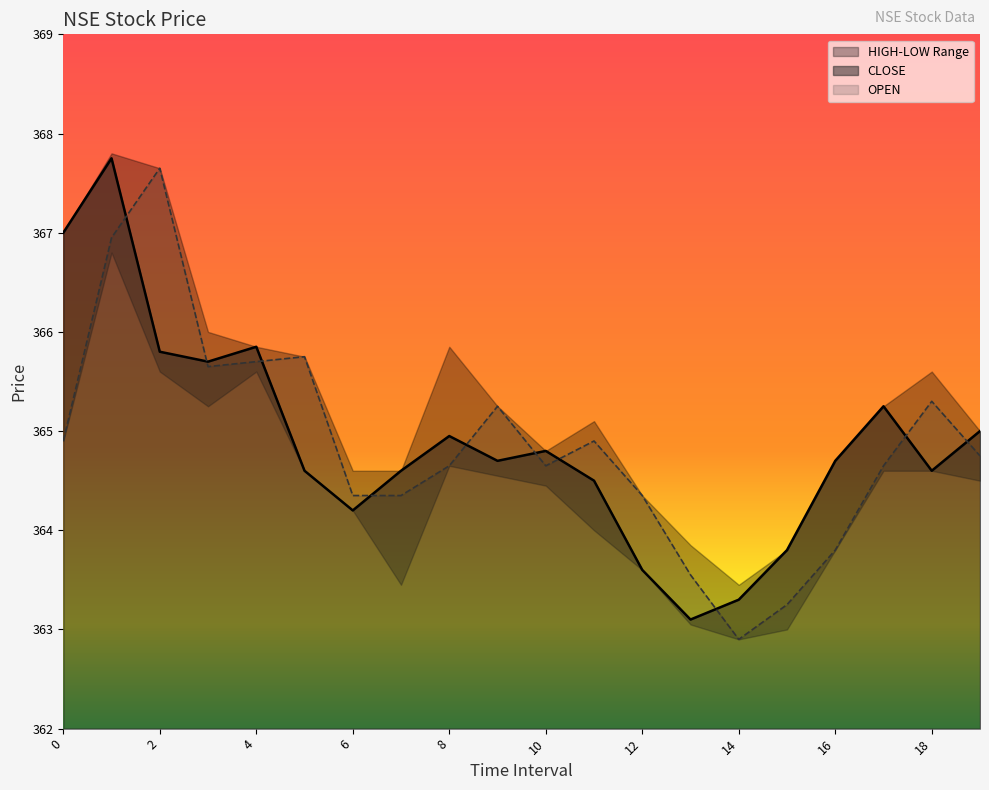

What is the difference between the CLOSE values at 11 and 0?

2.5